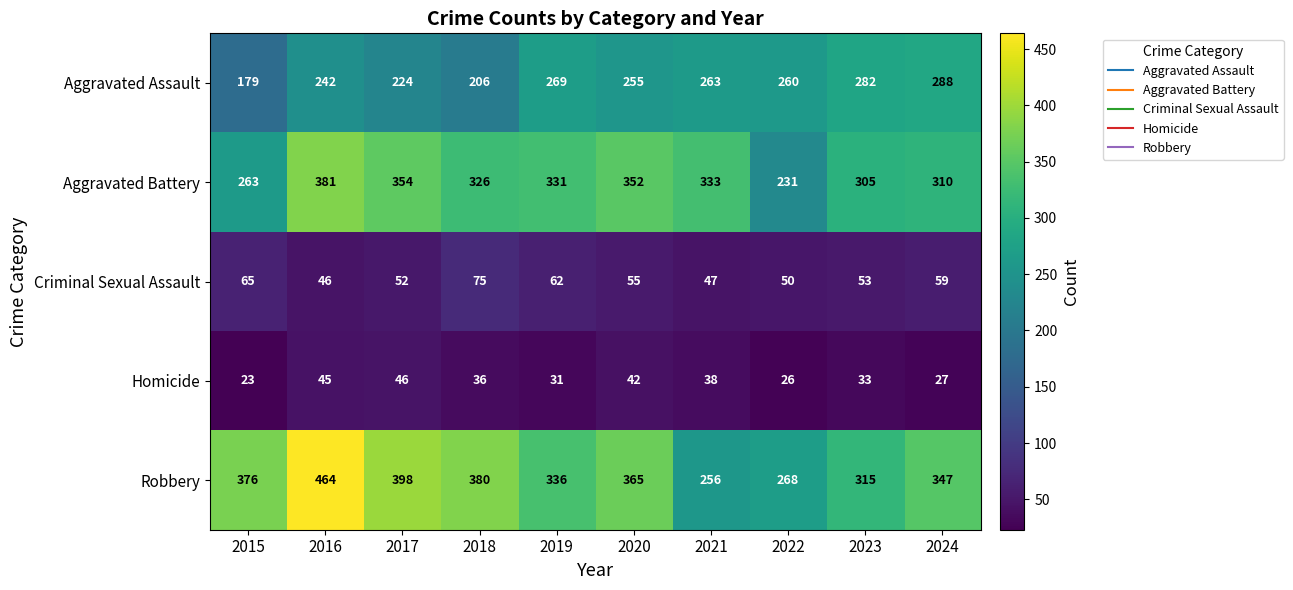

How many categories are shown in the chart?

10